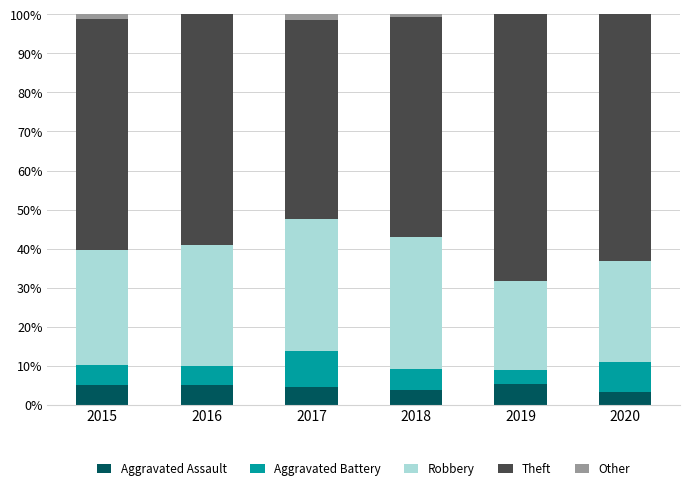

What is the maximum value for Aggravated Assault?

5.4